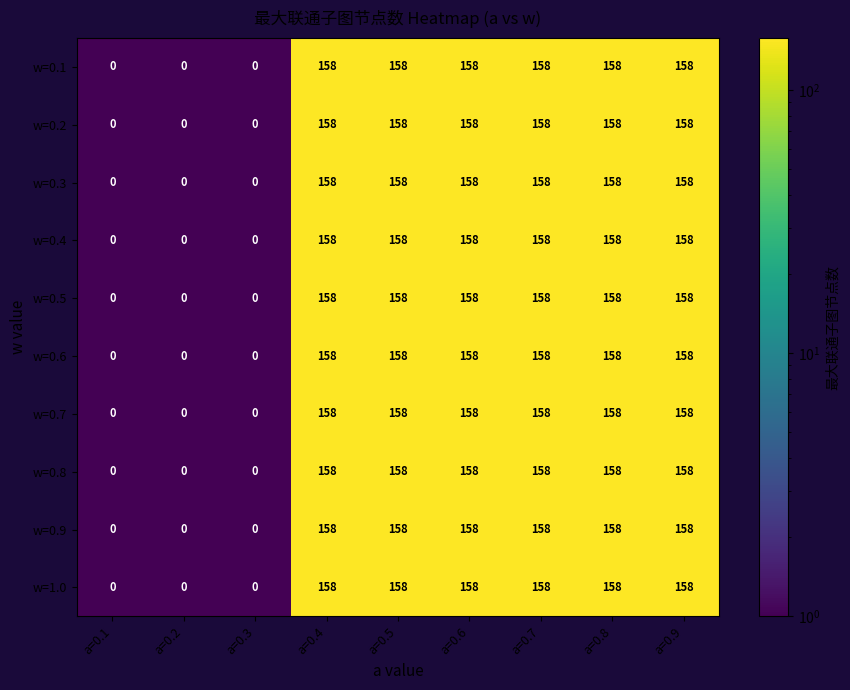

What is the difference between the maximum and second lowest values in the w=0.5 series?

158